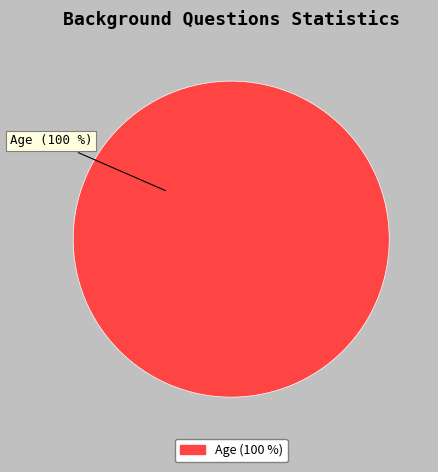

What is the majority slice?

Age (100 %)